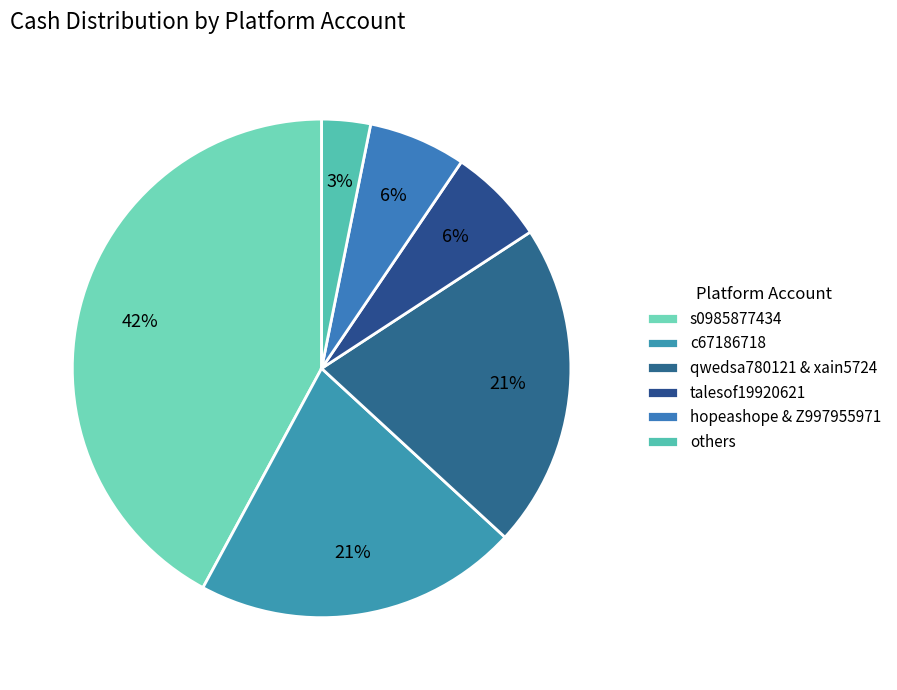

How many segments does this pie chart have?

6